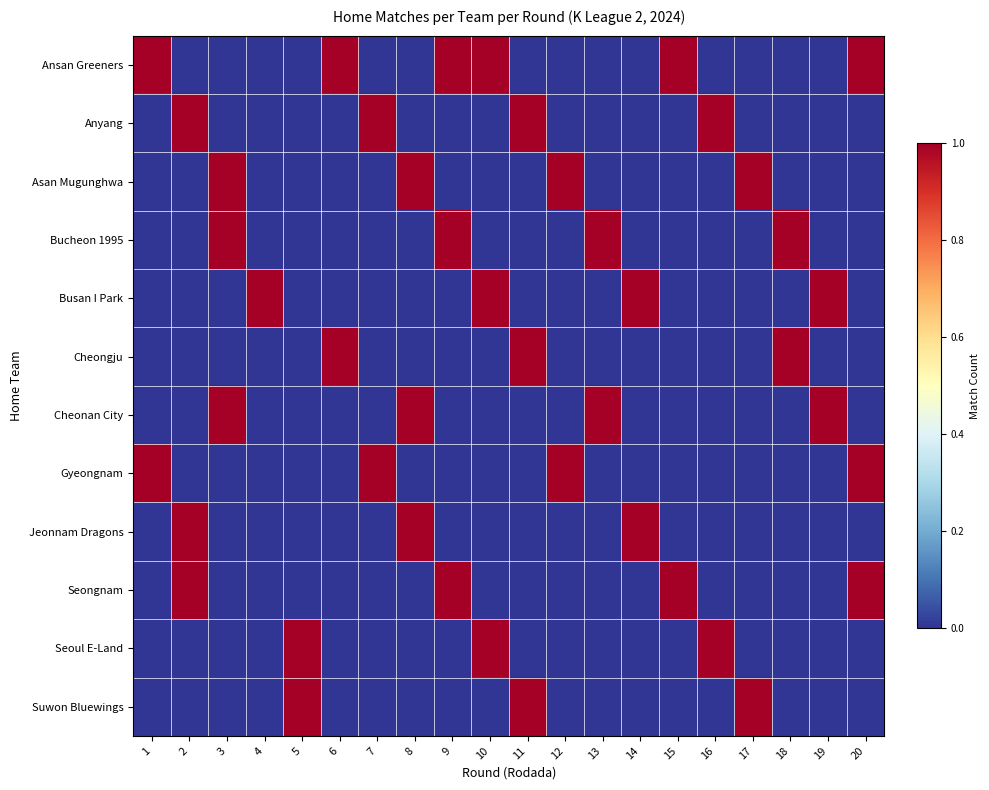

At 14, list the series in order from largest to smallest.

Busan I Park, Jeonnam Dragons, Ansan Greeners, Anyang, Asan Mugunghwa, Bucheon 1995, Cheongju, Cheonan City, Gyeongnam, Seongnam, Seoul E-Land, Suwon Bluewings